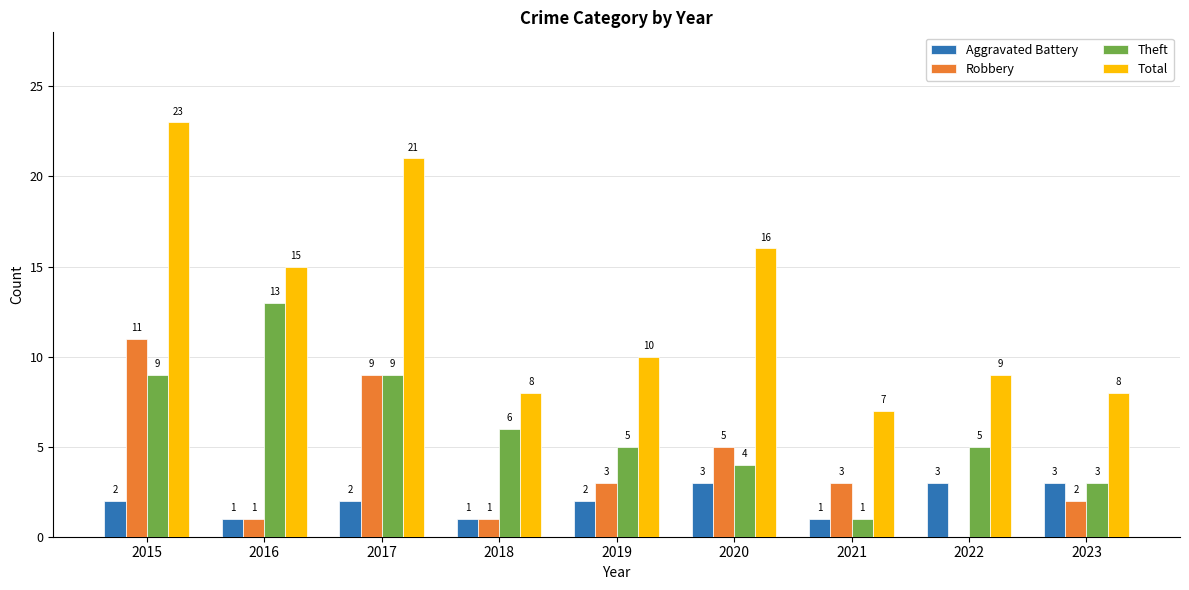

At which category does the chart reach its peak across all series?

2015